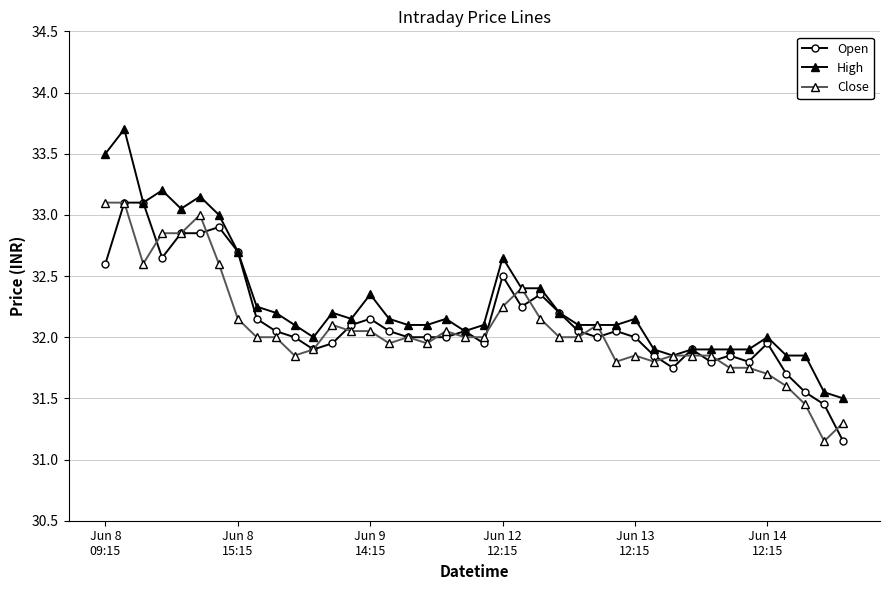

What is the maximum value for High?

33.7